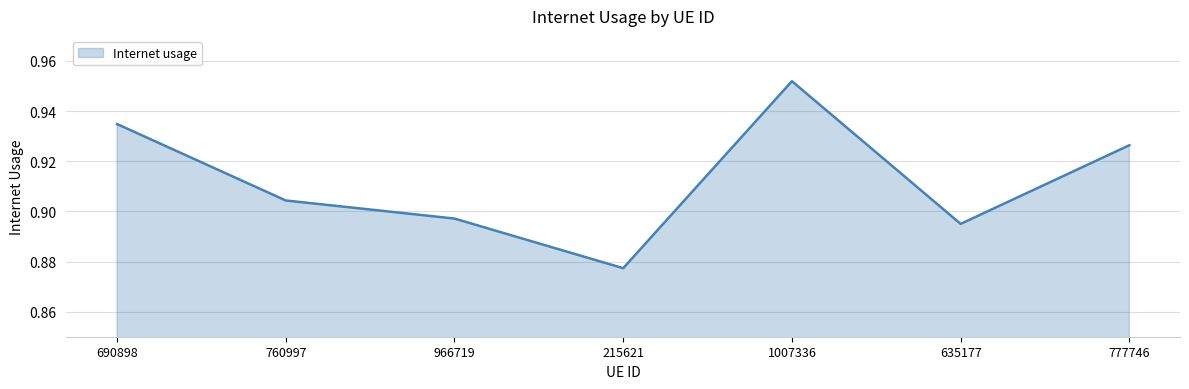

At which category does the chart reach its minimum across all series?

215621